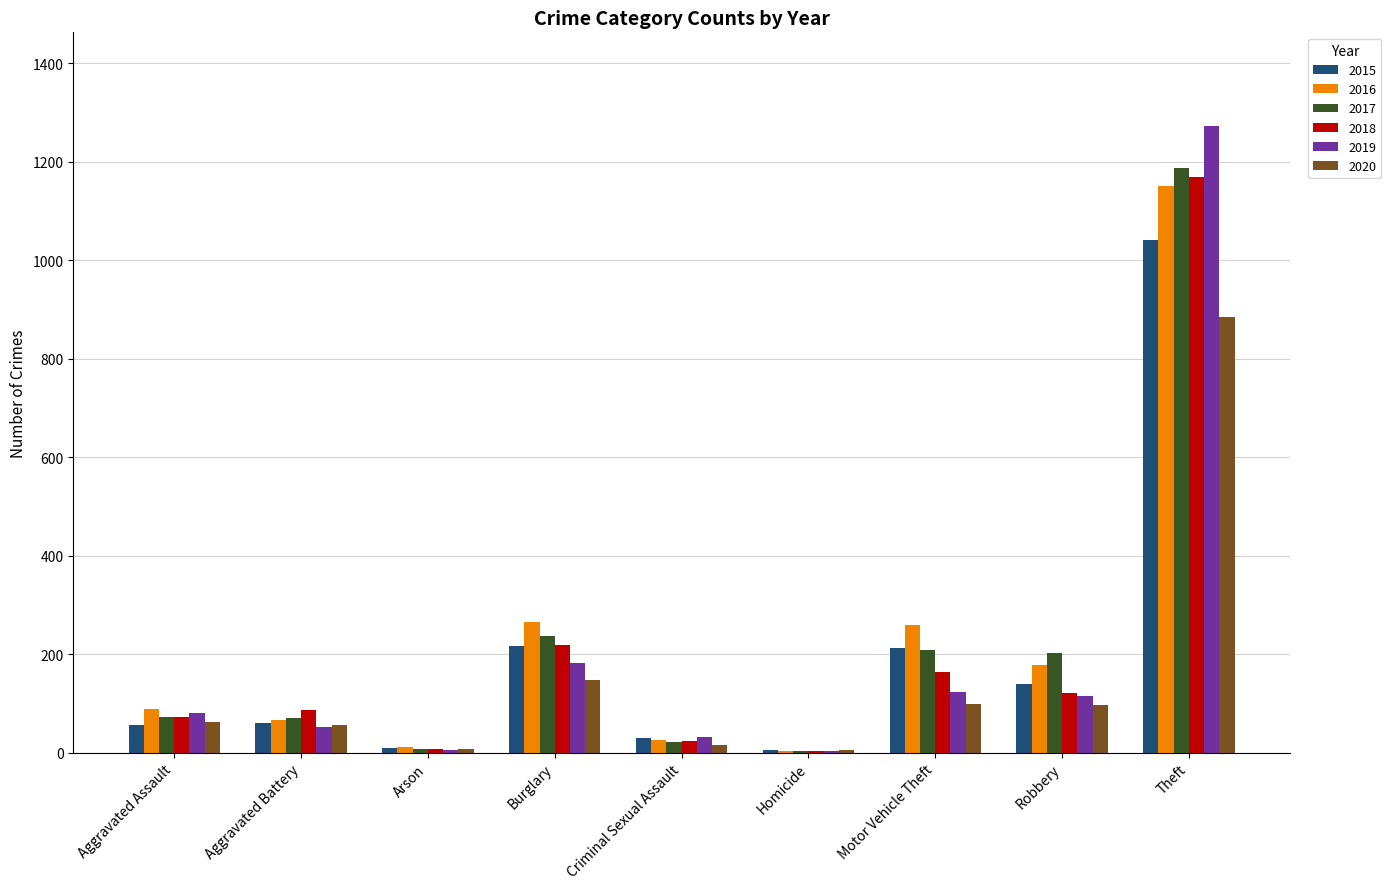

Is it true that 2018 equals 72 at Aggravated Assault?

True